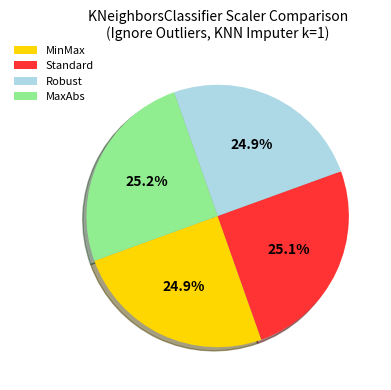

To the nearest percent, what percentage of the pie is MinMax?

25%